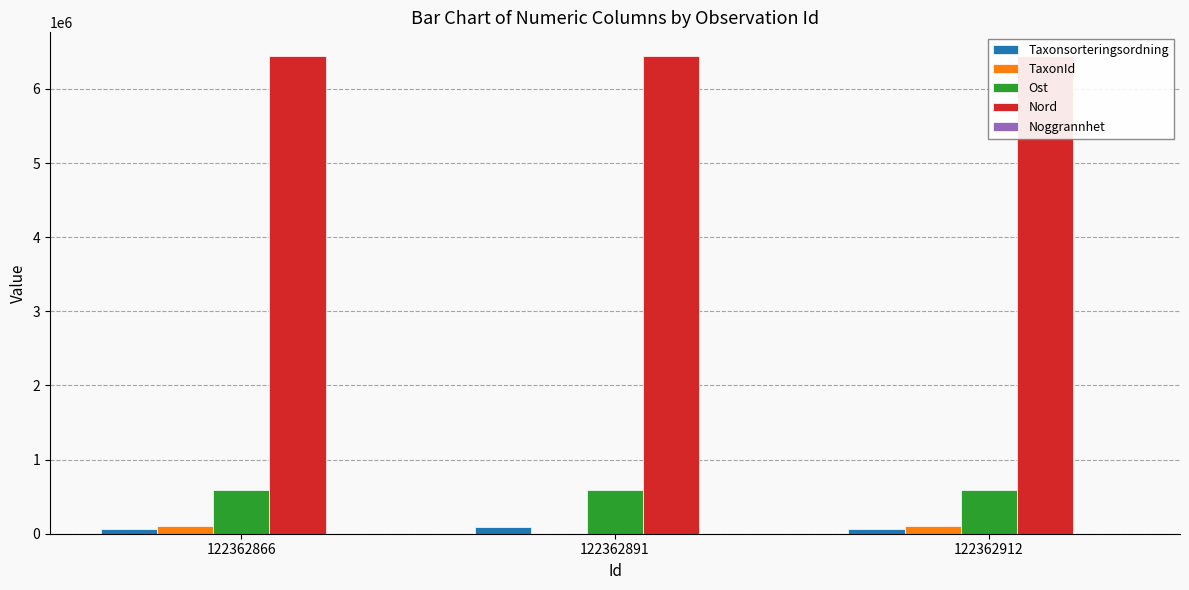

What is the sum of all Taxonsorteringsordning values?

209952